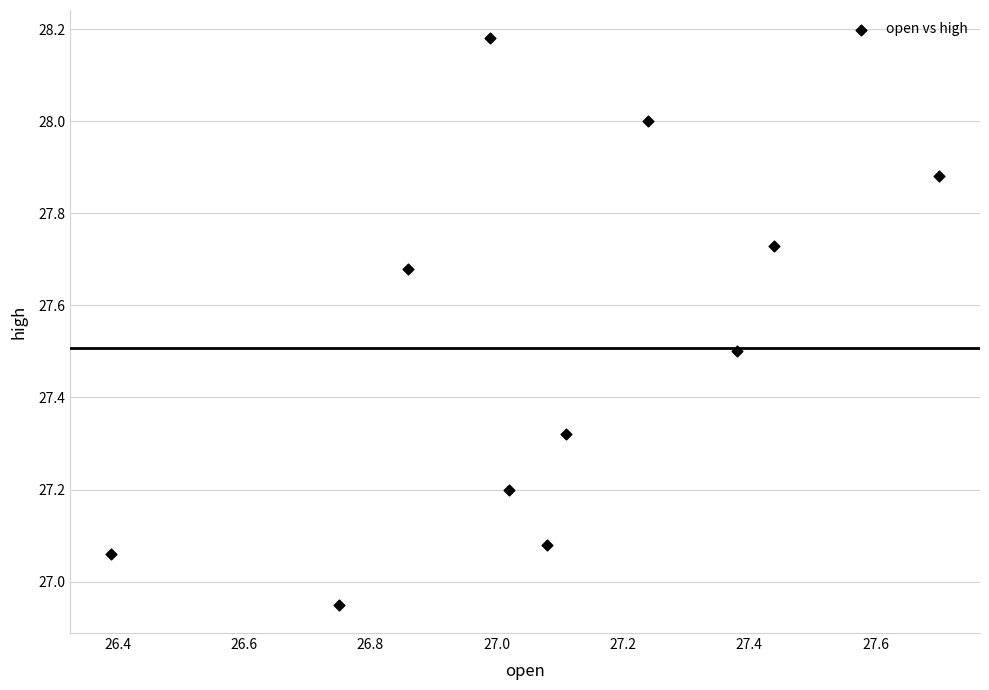

What is the range of X values (max minus min)?

1.3